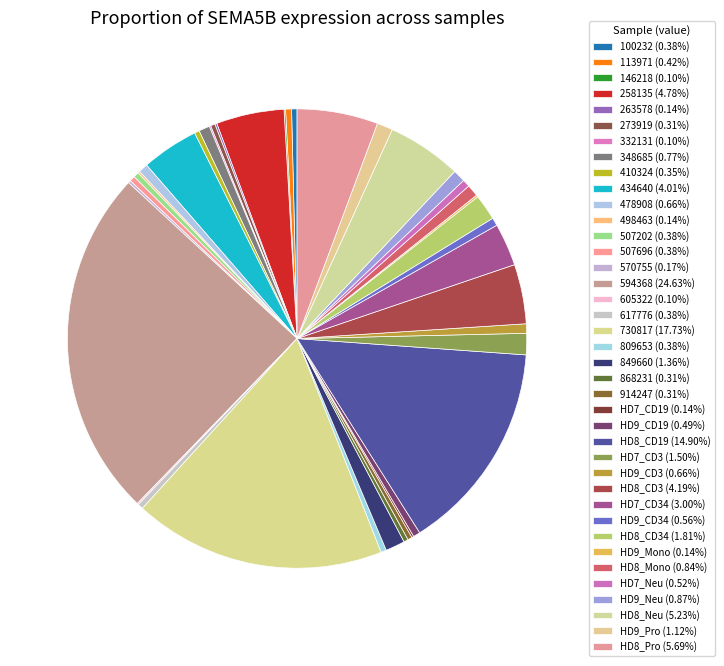

Which slice is the smallest?

146218